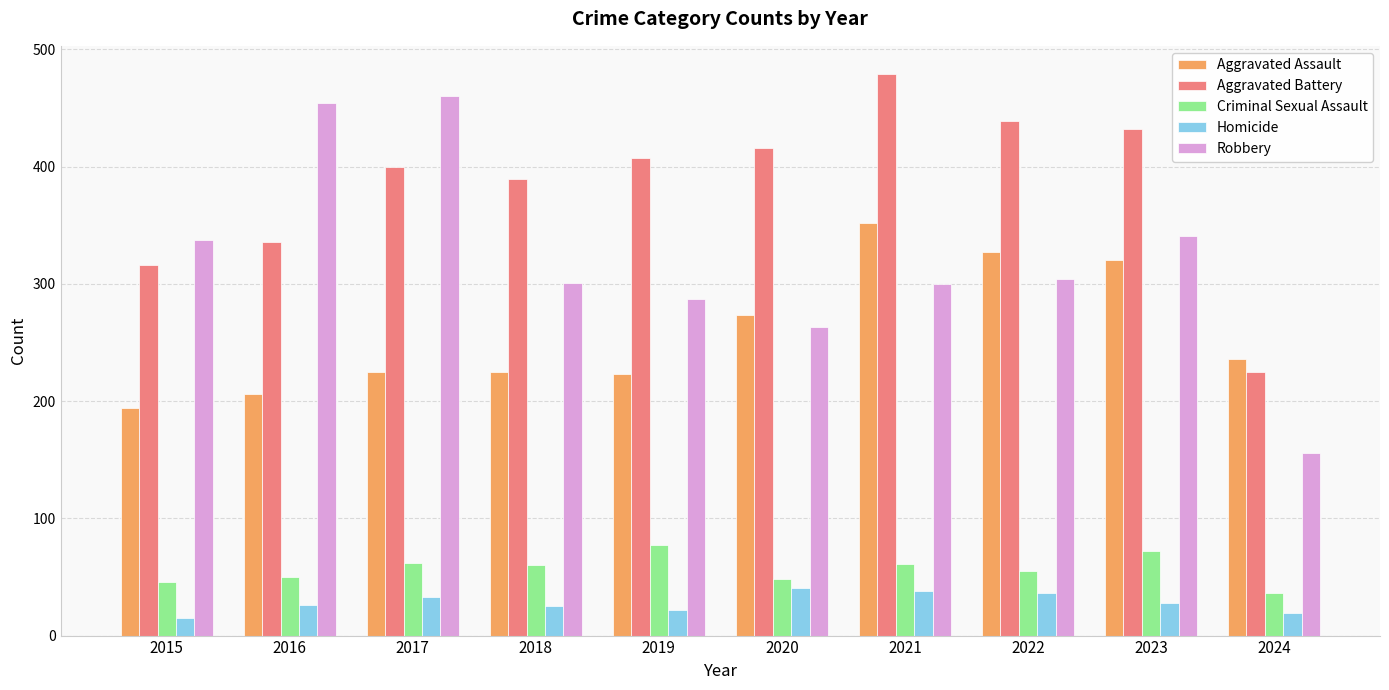

What value does the Aggravated Assault series have at 2023, to the nearest 10?

320